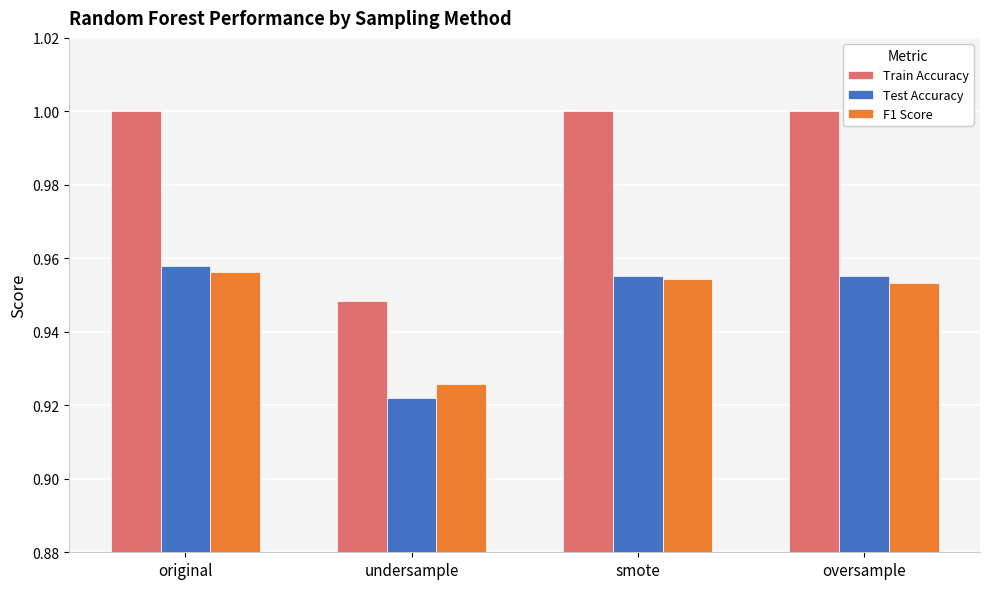

Which series has the largest total across all categories?

Train Accuracy